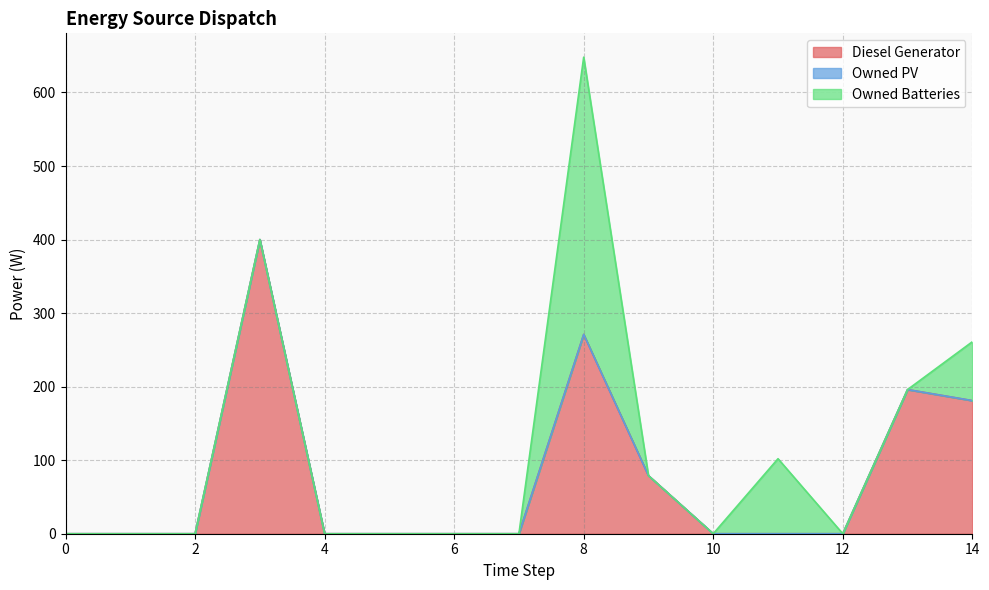

Reading left to right, list all the values displayed in this chart.

Diesel Generator: 0=0	1=0	2=0	3=400	4=0	5=0	6=0	7=0	8=271	9=79	10=0	11=0	12=0	13=196	14=181
Owned PV: 0=0	1=0	2=0	3=0	4=0	5=0	6=0	7=0	8=0	9=0	10=0	11=0	12=0	13=0	14=0
Owned Batteries: 0=0	1=0	2=0	3=0	4=0	5=0	6=0	7=0	8=377	9=0	10=0	11=102	12=0	13=0	14=80